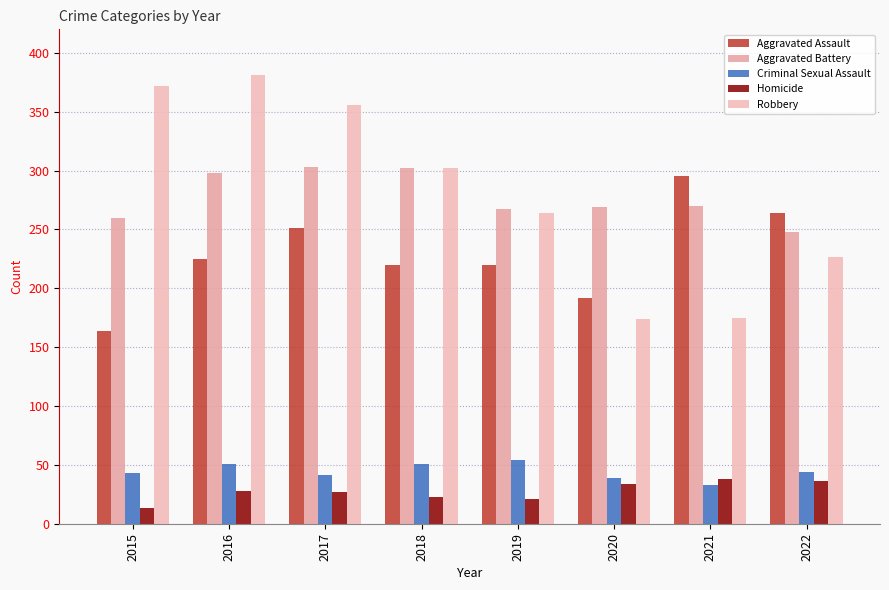

What is the lowest value of the Aggravated Battery series?

248